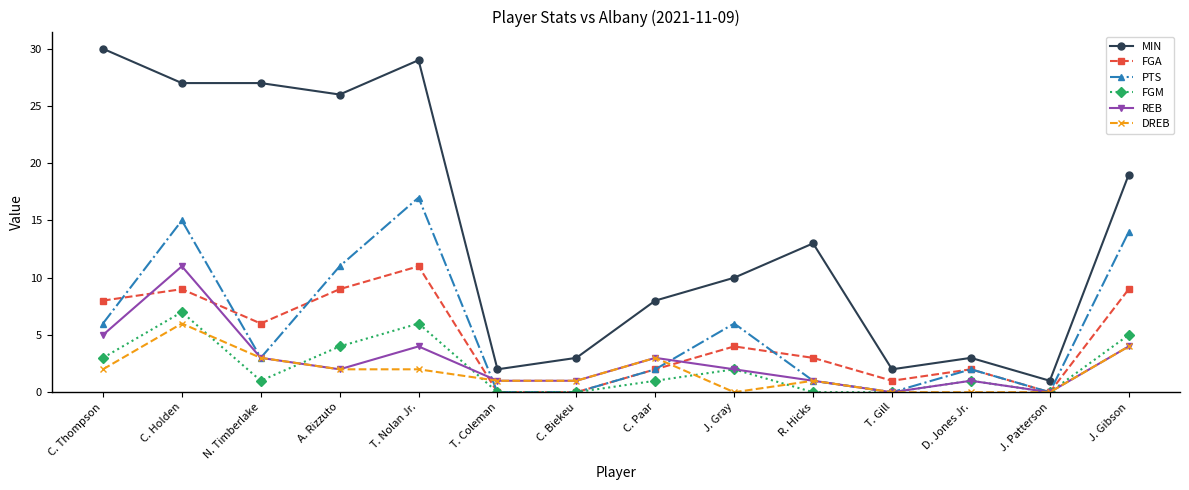

True or false: MIN and DREB cross at least once.

False